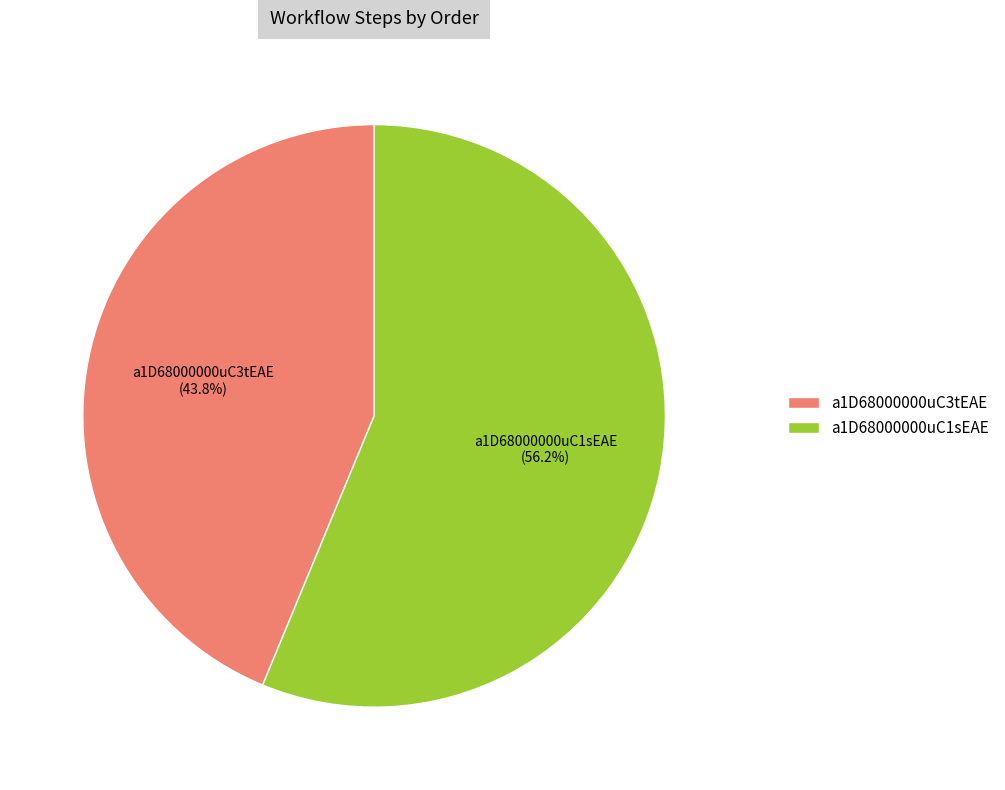

True or false: a1D68000000uC3tEAE accounts for 31% of the total.

False